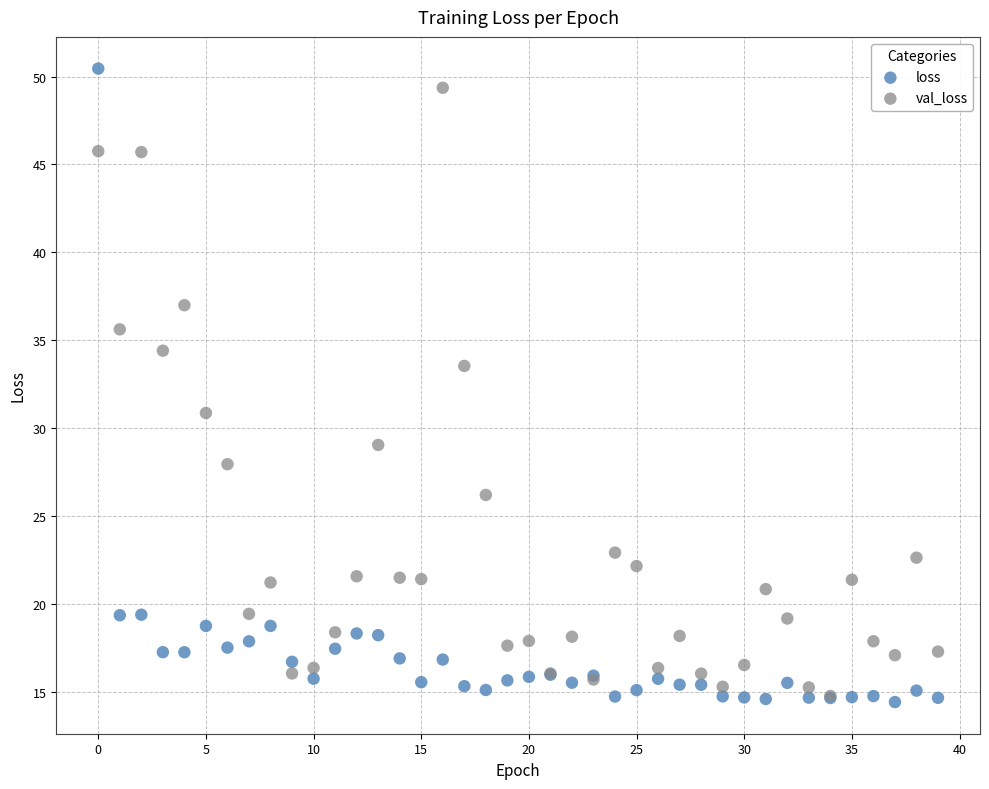

Which series has the largest Y range (max minus min)?

loss